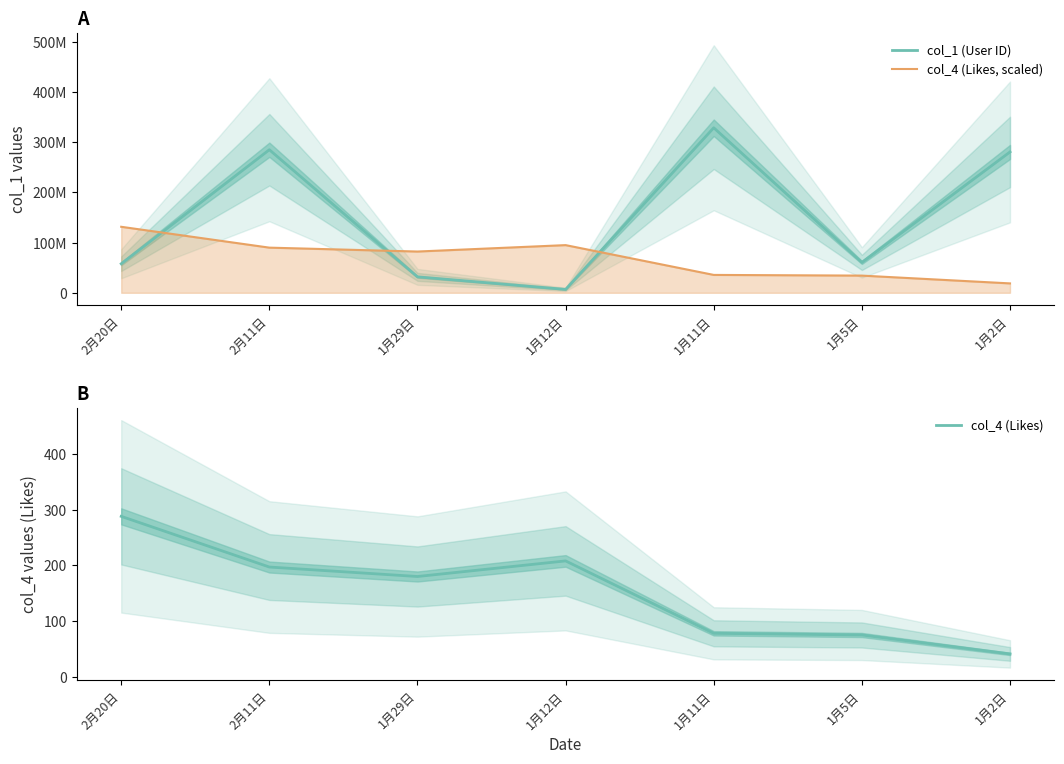

At which label is col_4 (Likes) closest to 164?

1月29日